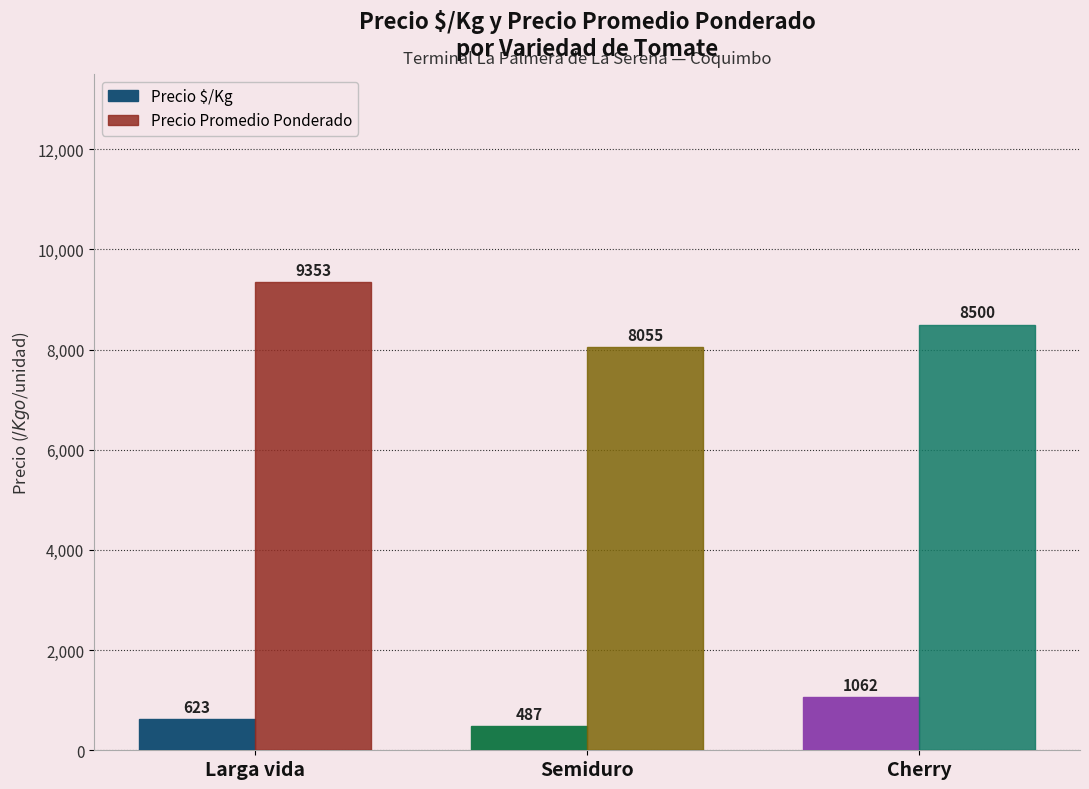

What value does the Precio $/Kg series have at Cherry?

1062.0